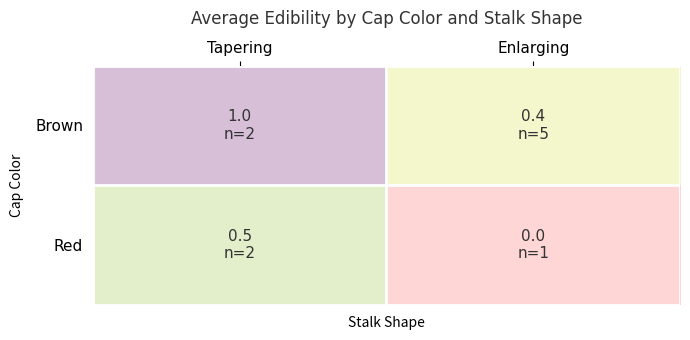

What is the total value across all series at Tapering?

1.5